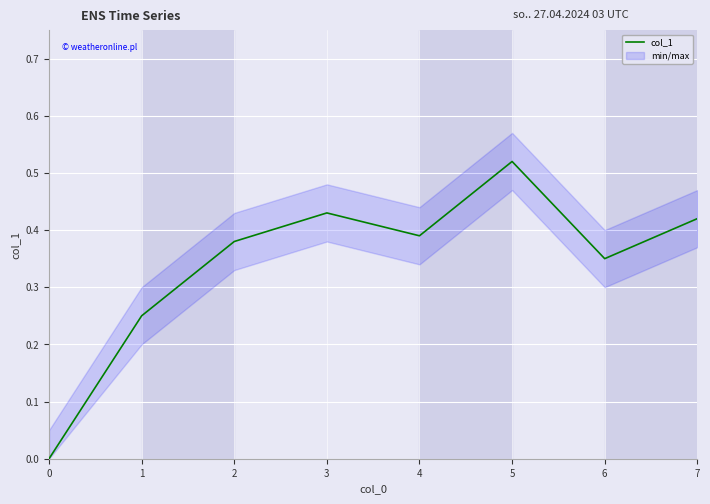

How many lines are shown in the chart?

1